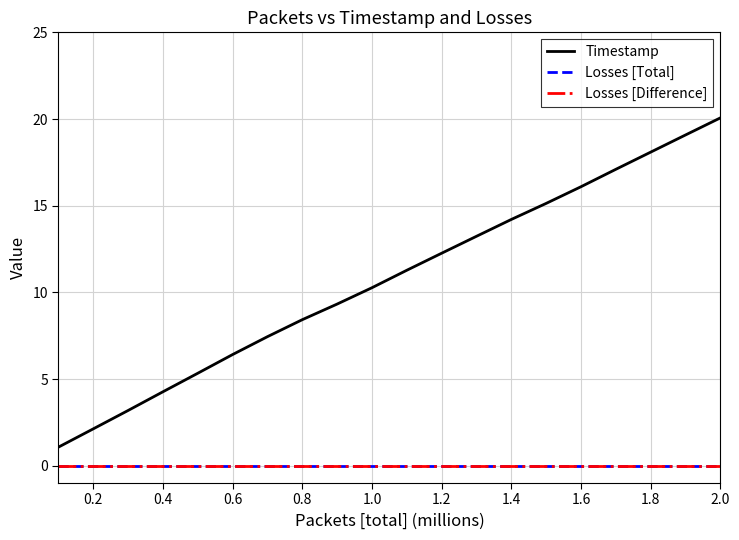

Does the chart have visible grid lines?

Yes